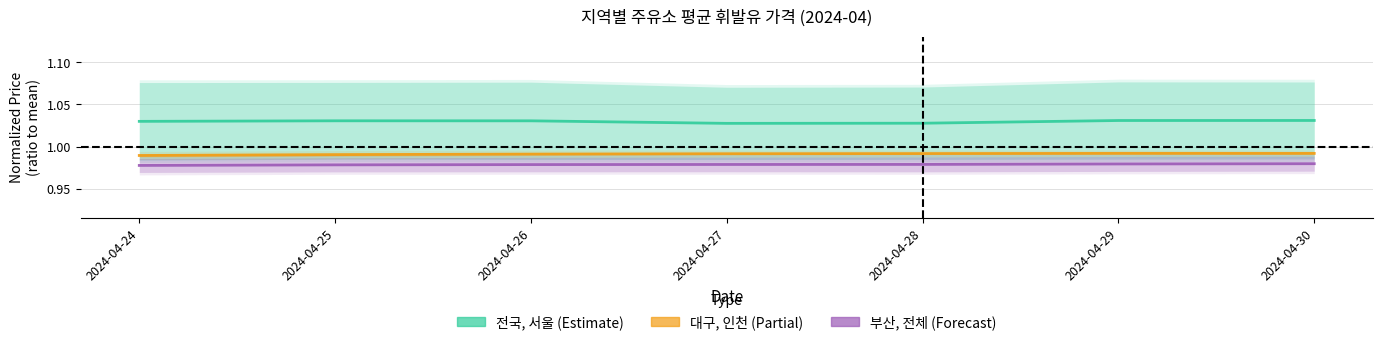

Reading left to right, what are all the values shown in this chart?

전국, 서울: 2024-04-24=1.0	2024-04-25=1.0	2024-04-26=1.0	2024-04-27=1.0	2024-04-28=1.0	2024-04-29=1.0	2024-04-30=1.0
대구, 인천: 2024-04-24=1.0	2024-04-25=1.0	2024-04-26=1.0	2024-04-27=1.0	2024-04-28=1.0	2024-04-29=1.0	2024-04-30=1.0
부산, 전체: 2024-04-24=1.0	2024-04-25=1.0	2024-04-26=1.0	2024-04-27=1.0	2024-04-28=1.0	2024-04-29=1.0	2024-04-30=1.0